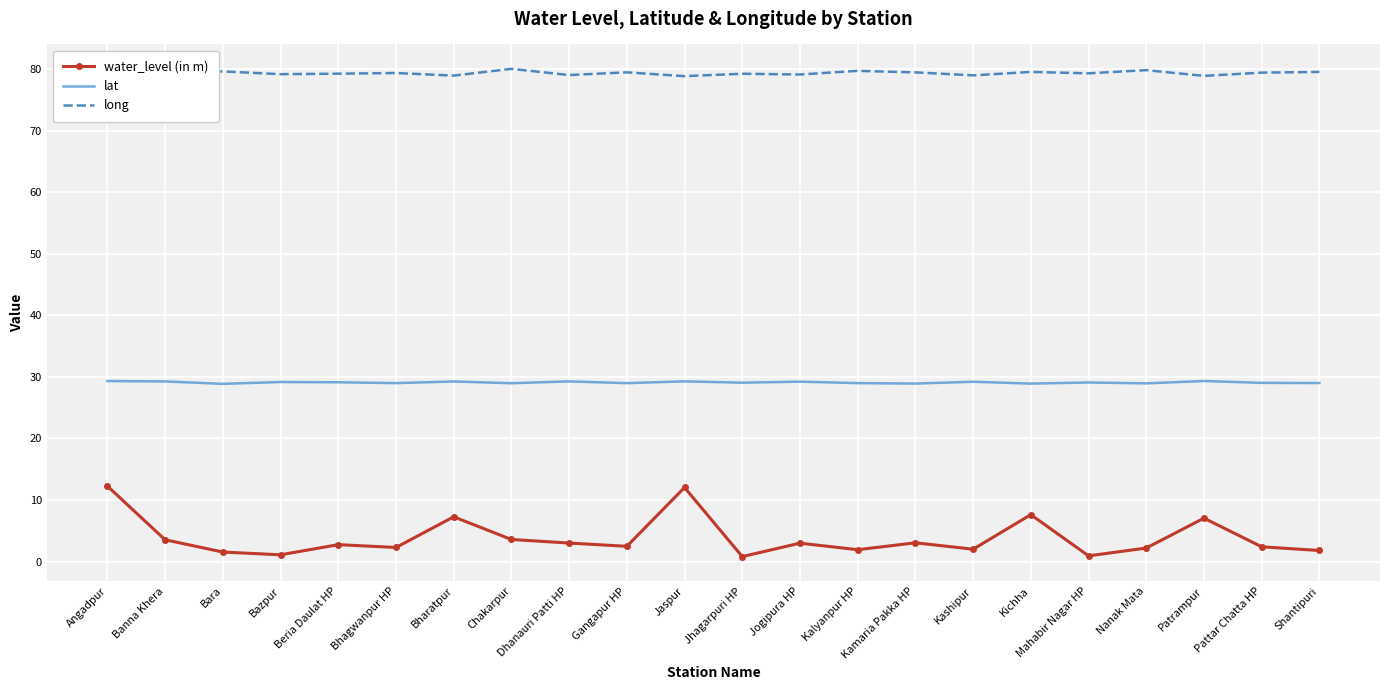

True or false: water_level (in m) and lat intersect in this chart.

False